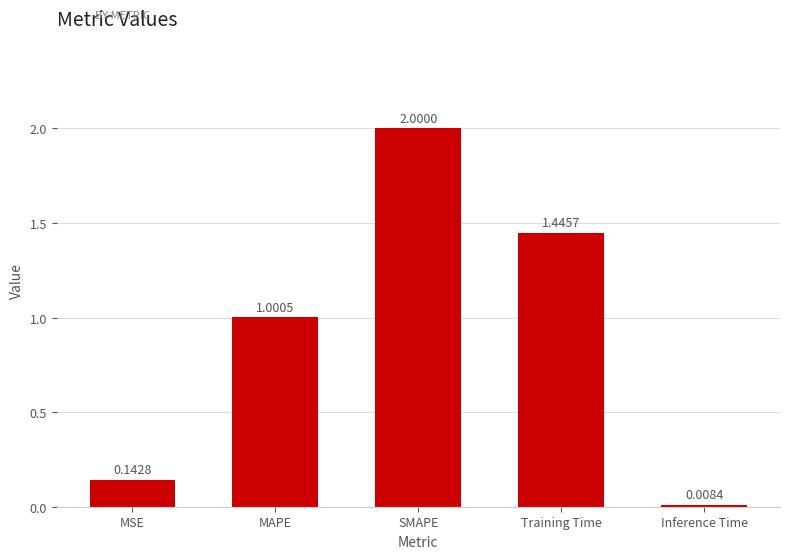

Between Inference Time and MAPE, which is larger?

MAPE